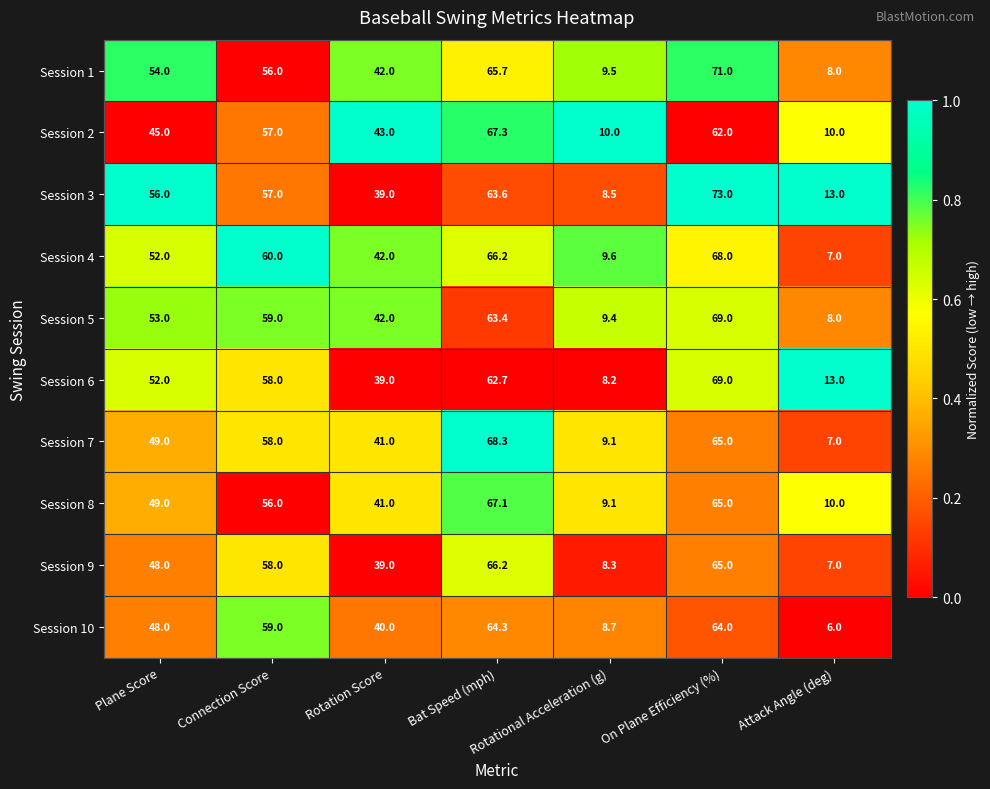

What is the difference between the maximum and second lowest values in the Session 2 series?

57.3